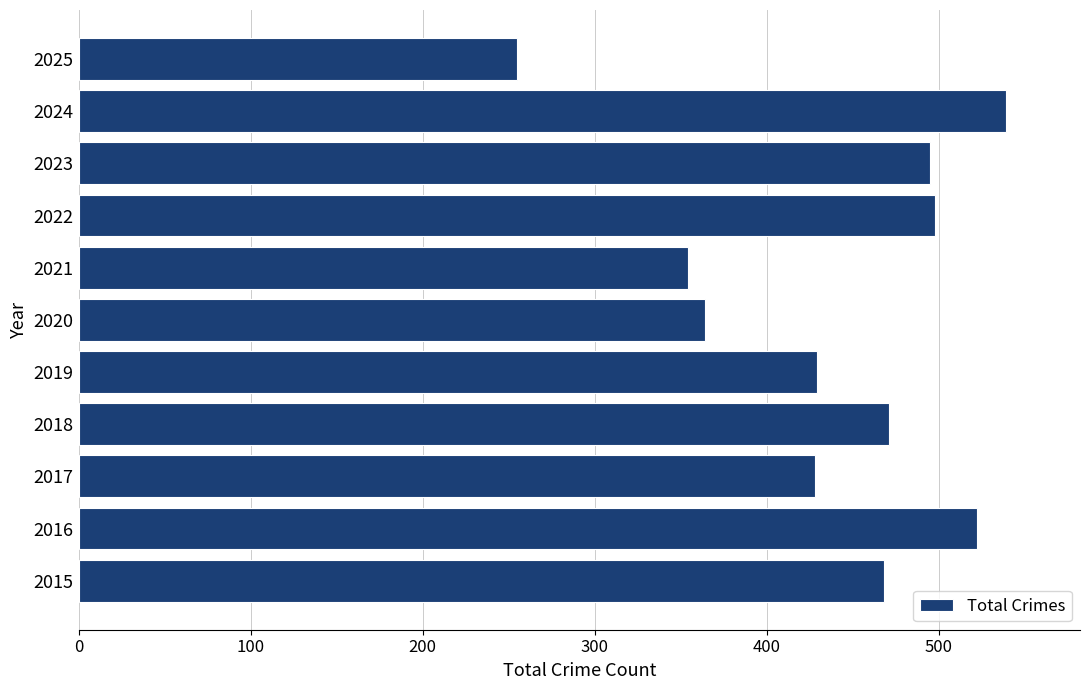

Which category has the highest value across all series?

2024